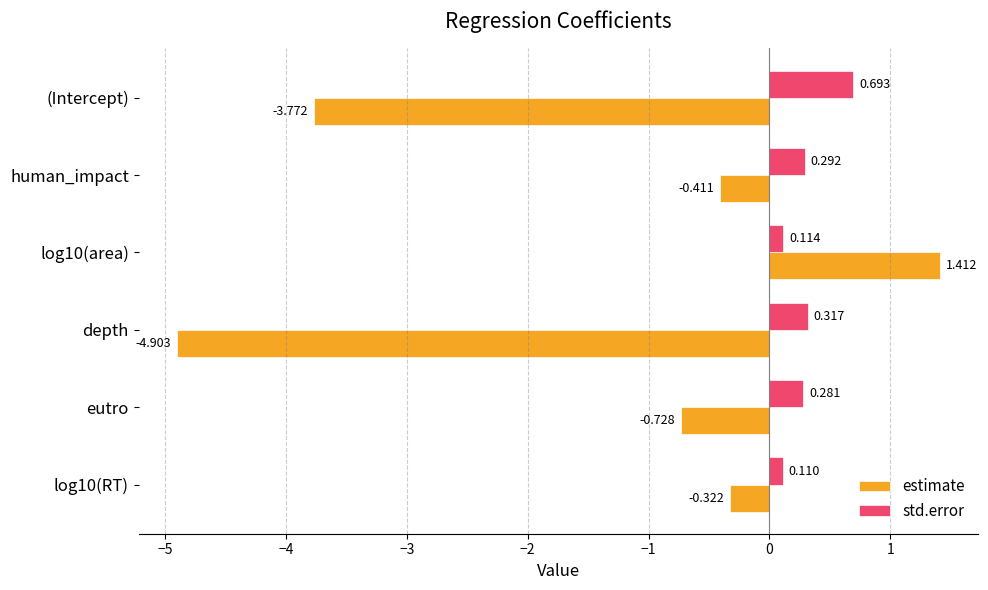

What is the lowest value of the estimate series?

-4.9